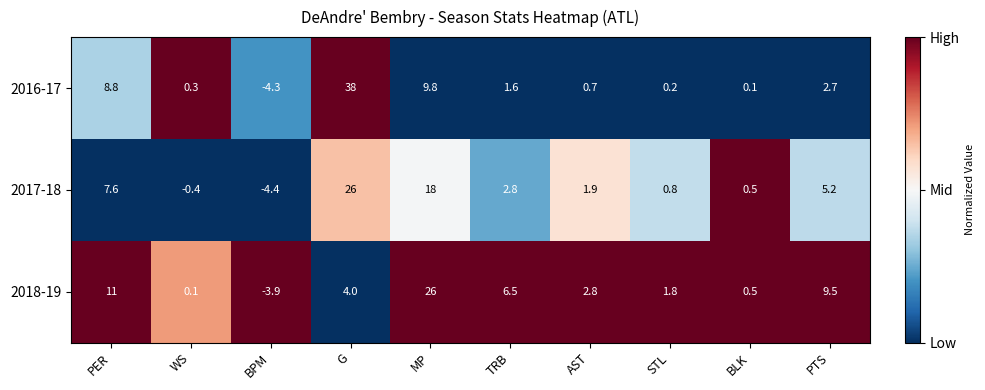

The value of 2017-18 at TRB is 1.5. True or false?

False